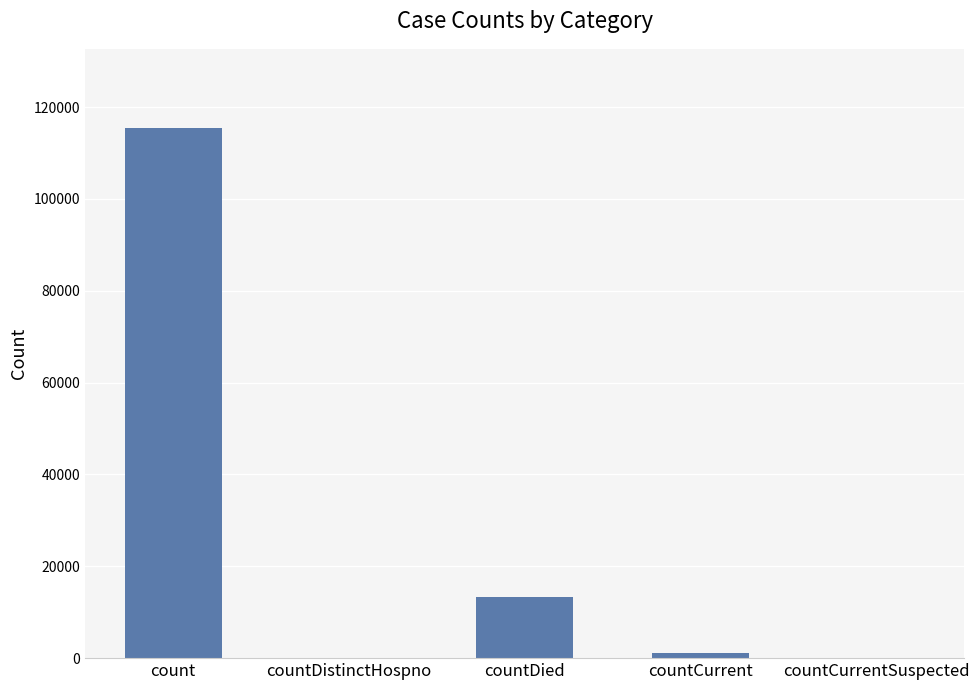

What is the change in value from countDied to countCurrentSuspected?

-13350